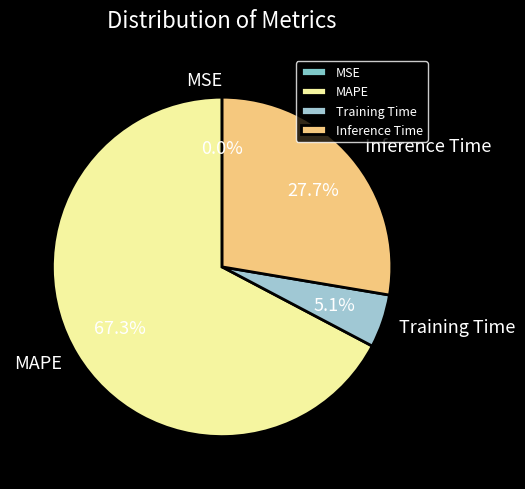

Do Inference Time and Training Time together represent more than half of the pie?

No